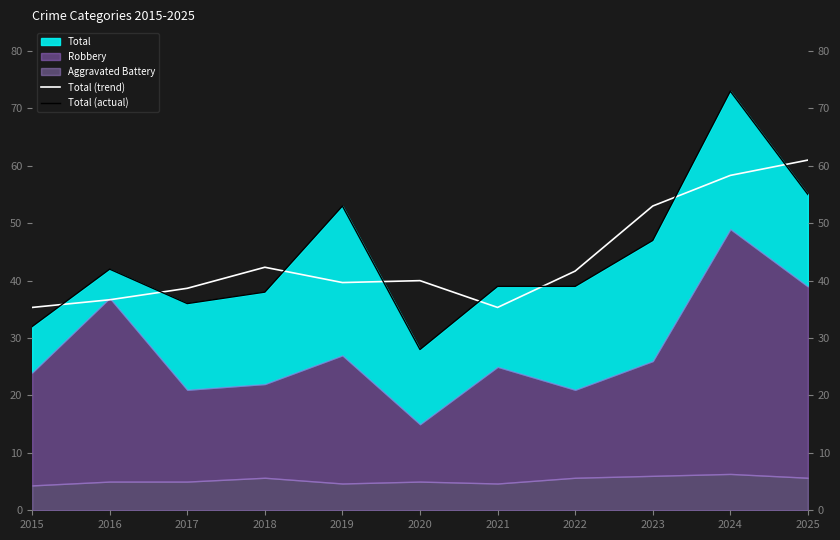

What is the difference between the Total (trend) values at 2020 and 2023?

13.0